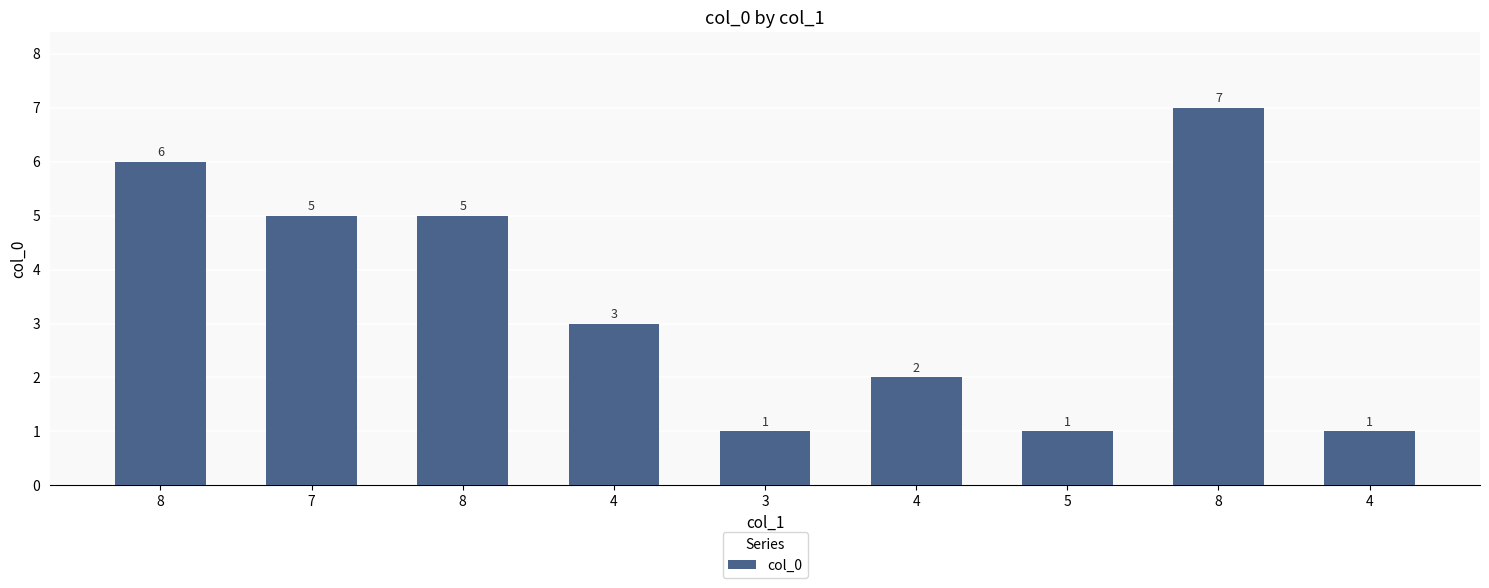

Rank the categories by value from lowest to highest.

3, 5, 4, 4, 4, 7, 8, 8, 8